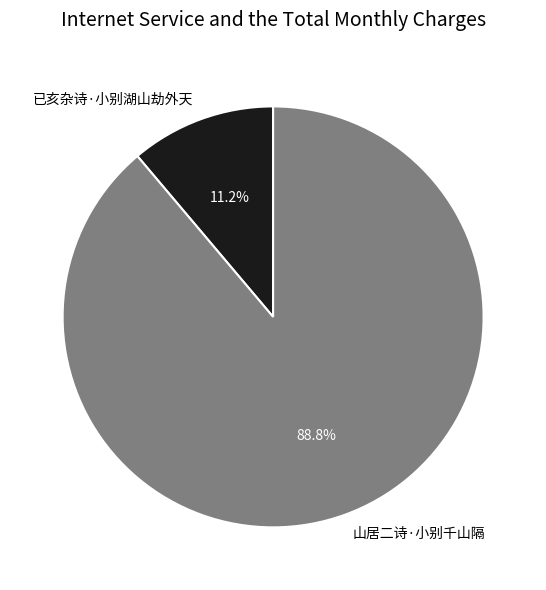

How many segments does this pie chart have?

2